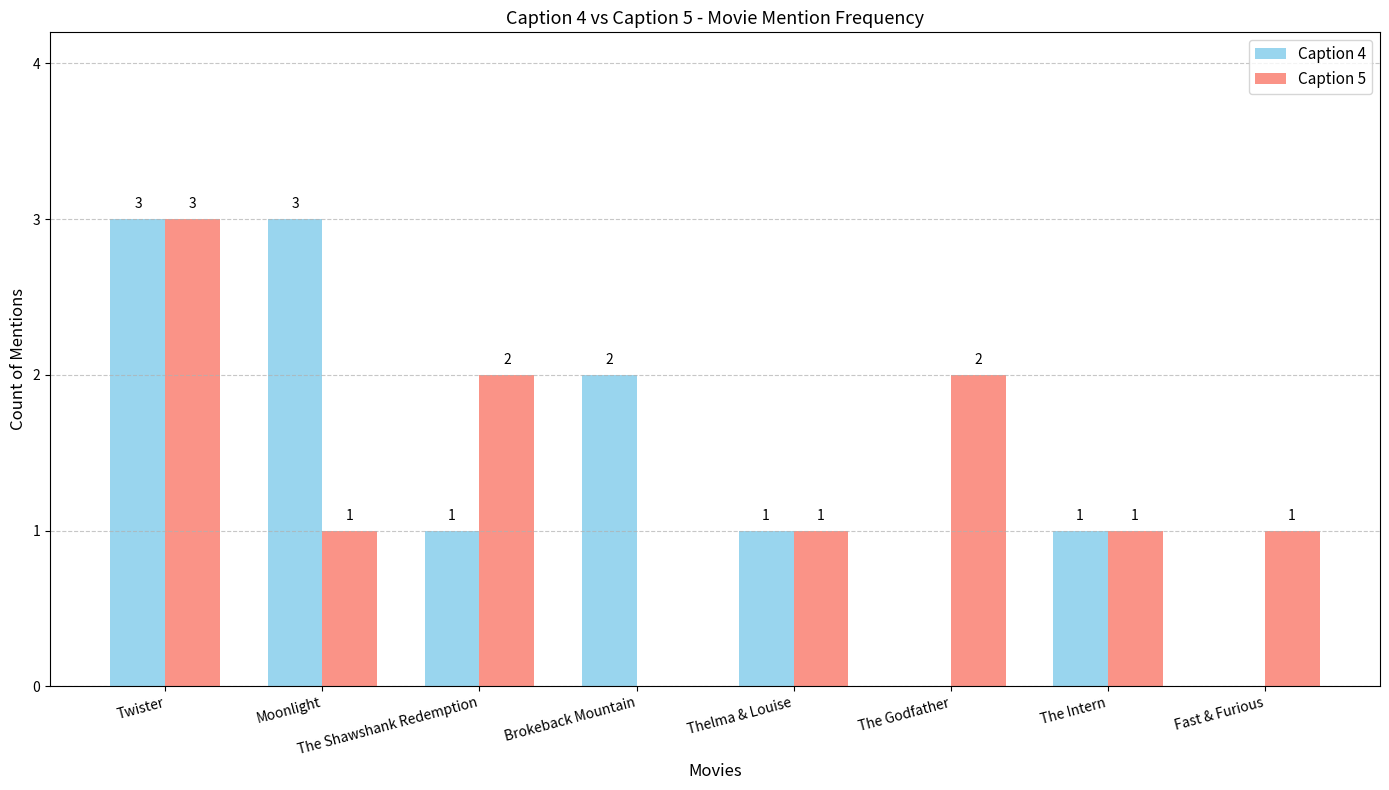

What is the greatest value displayed?

3